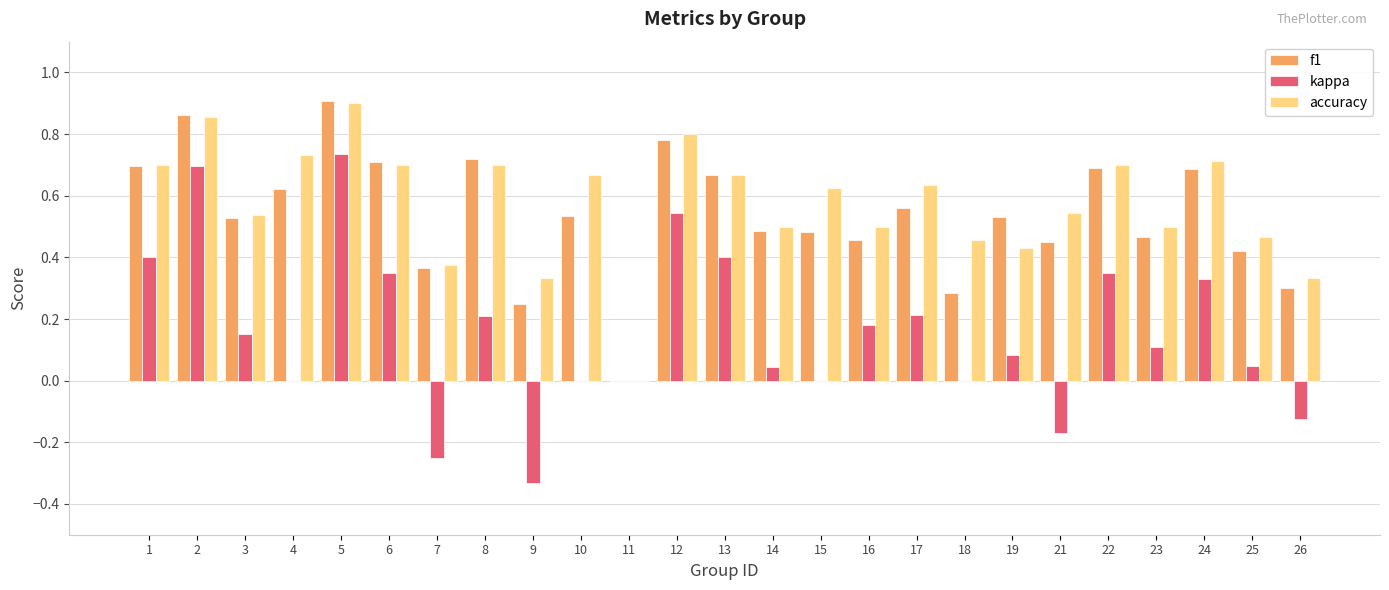

Between 8 and 10, which series saw the biggest shift?

kappa